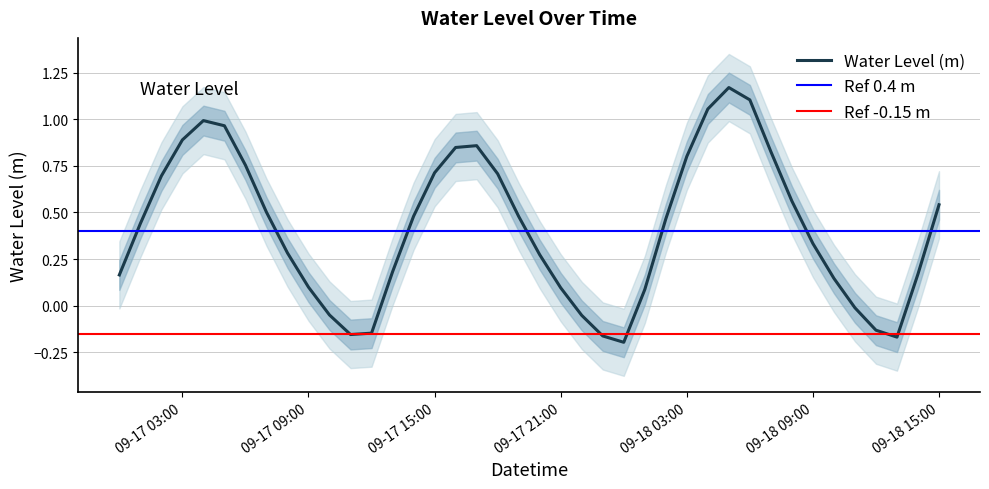

At which category does the chart reach its peak across all series?

2025-09-18 05:00:00